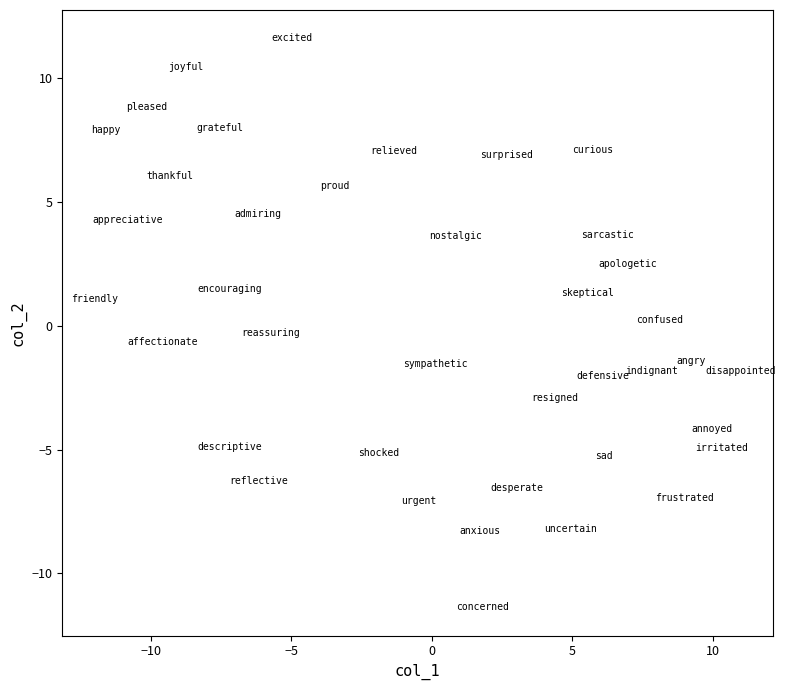

What is the range of X values (max minus min)?

23.0